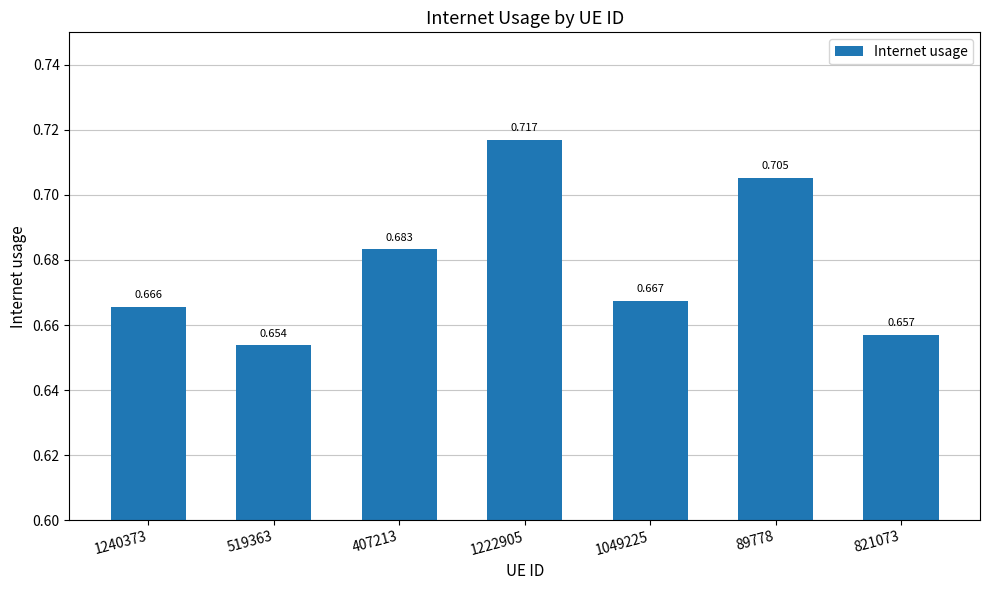

Reading left to right, list all the values displayed in this chart.

0.7	0.7	0.7	0.7	0.7	0.7	0.7